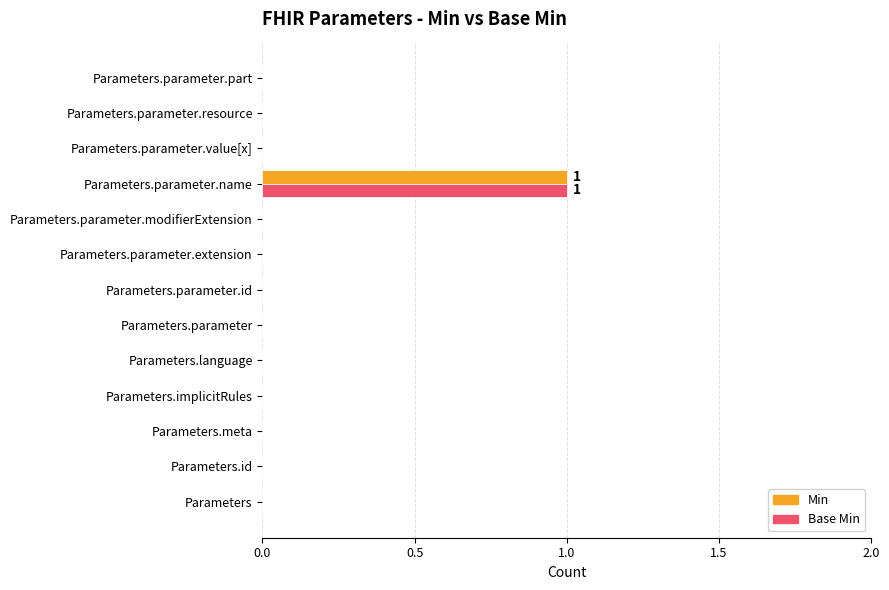

What are all the series names shown in the legend?

Min, Base Min